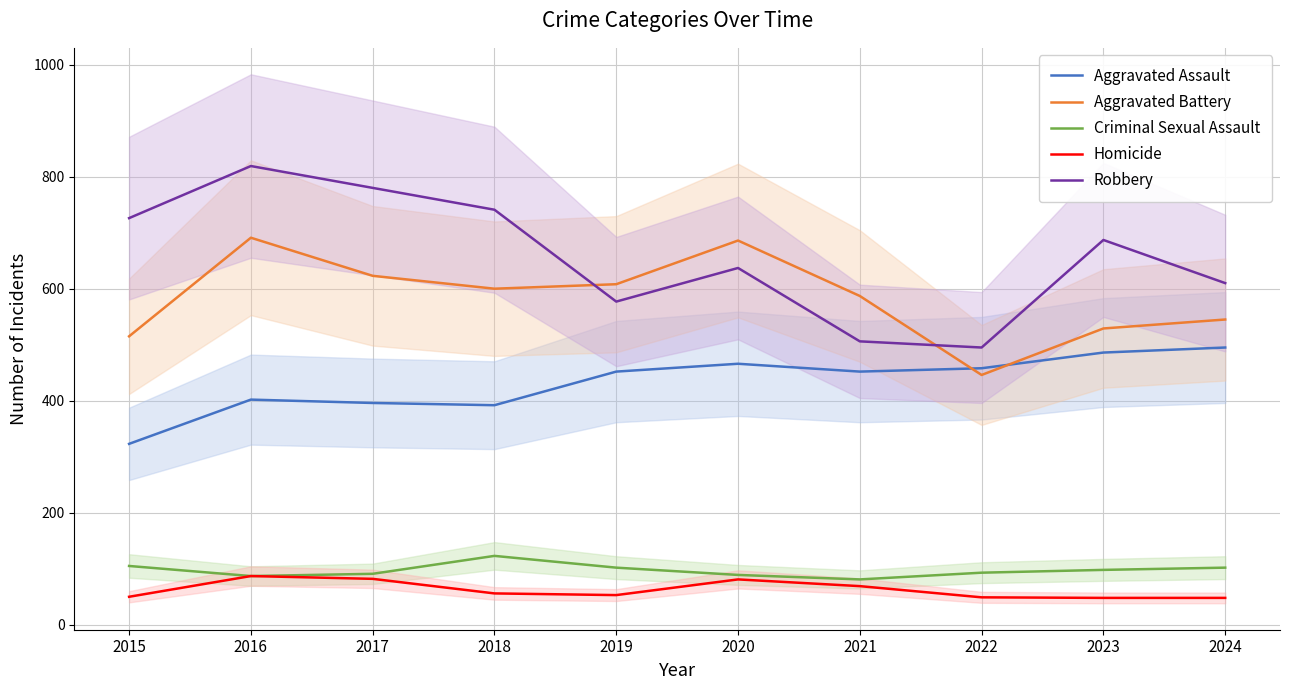

What is the value of the Homicide point at the 2nd from the left?

87